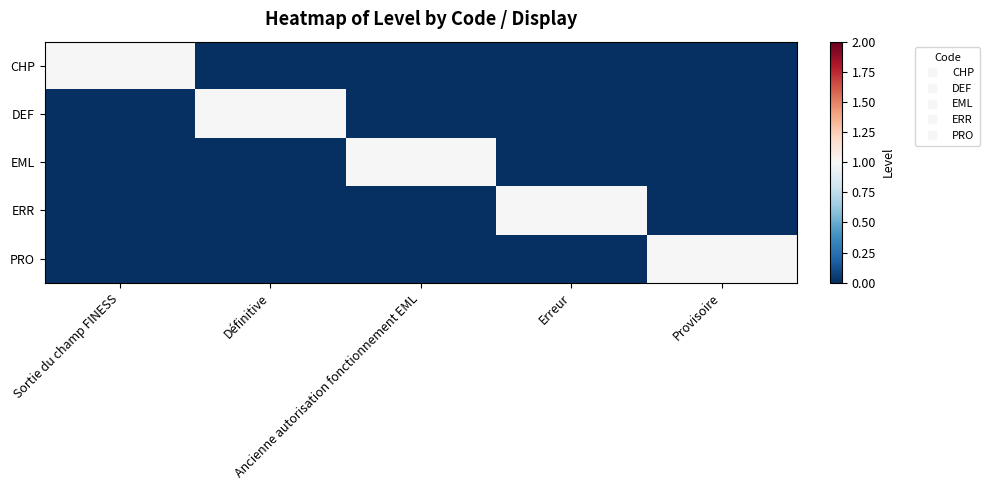

What is the maximum value shown in the chart?

1